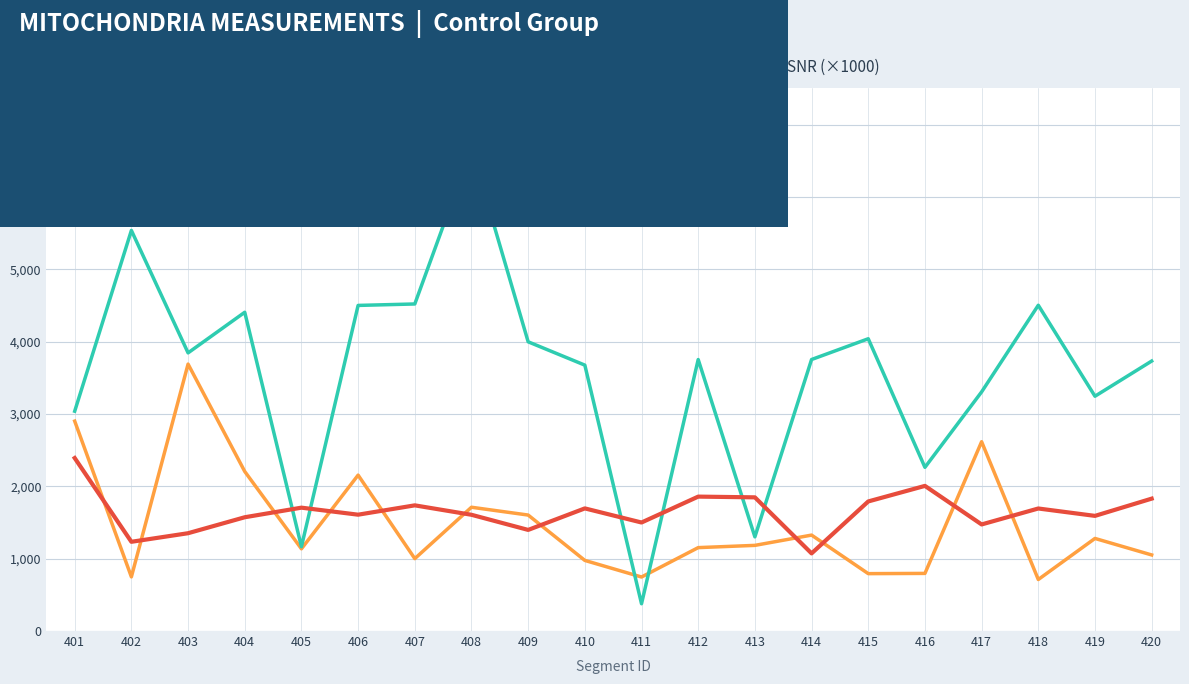

Is it true that SNR (×1000) equals 1693.9 at 418?

True